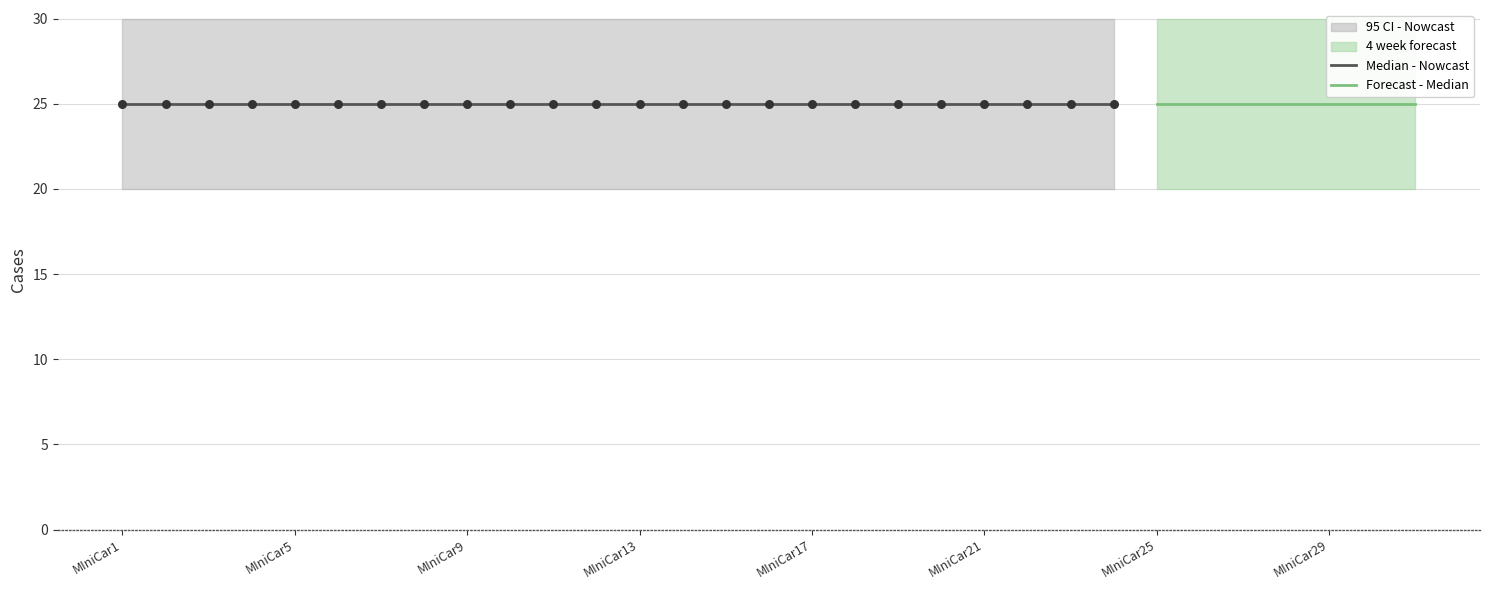

At how many categories does at least one series exceed 26?

31